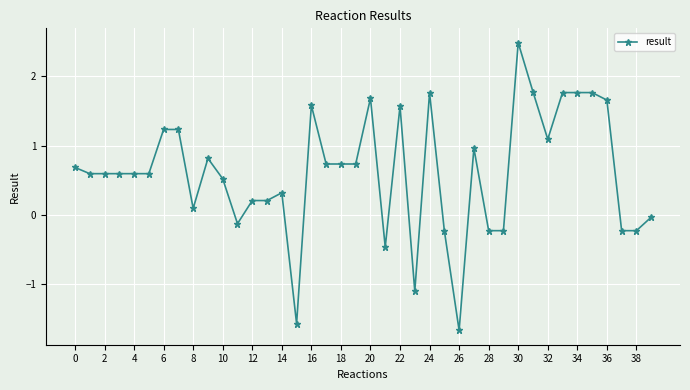

What is the value of the 2nd point from the left?

0.6